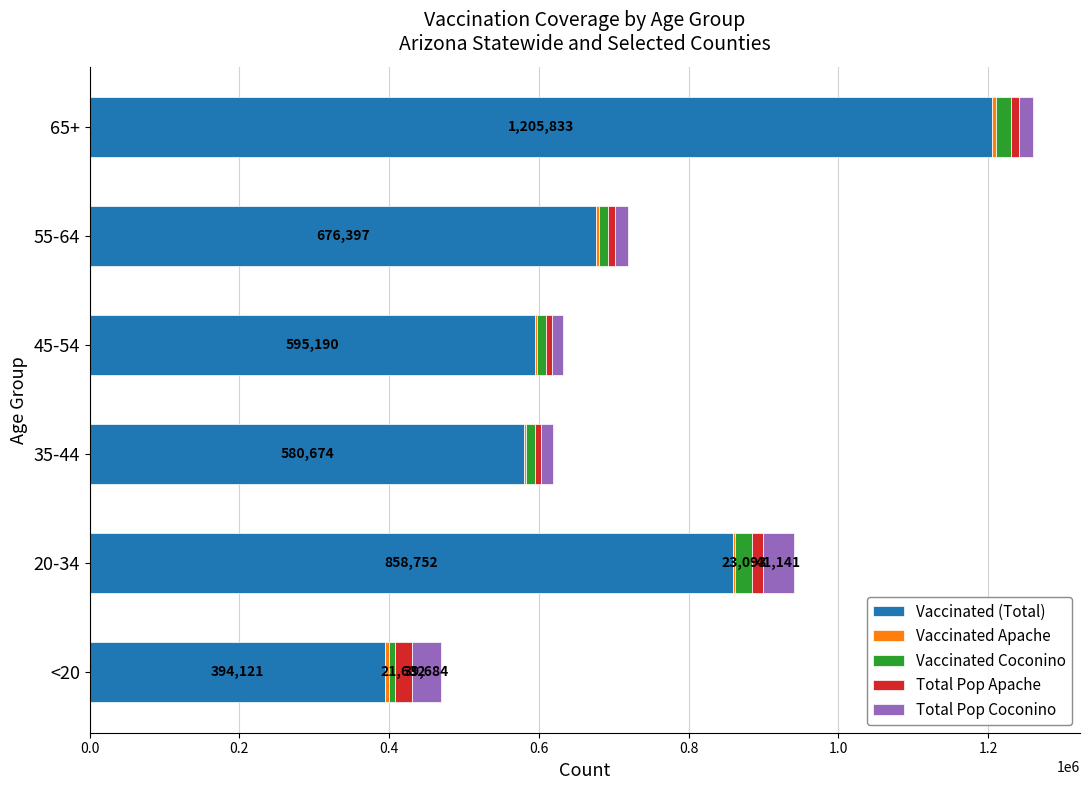

At which label does Vaccinated (Total) reach its peak?

65+